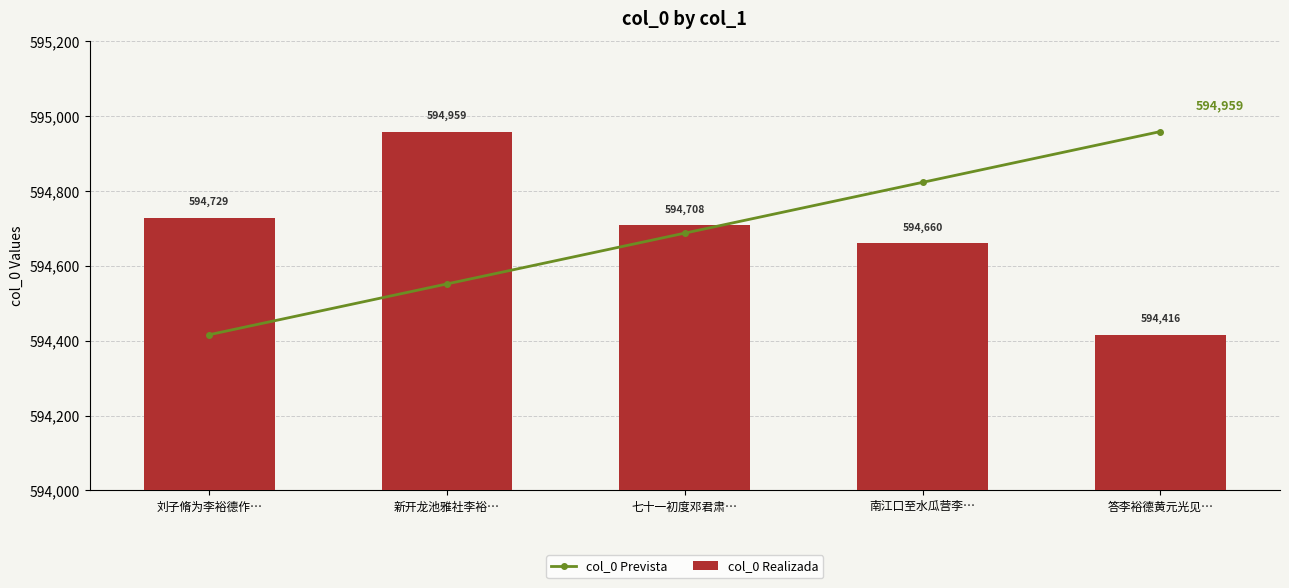

What is the average value of the col_0 Prevista series?

594687.5